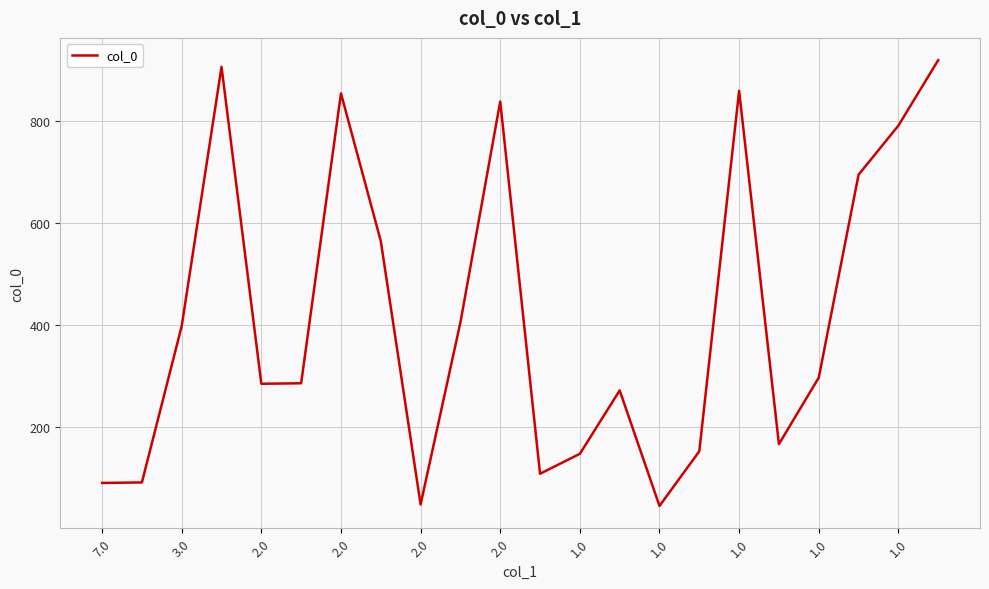

What is the smallest value displayed?

46